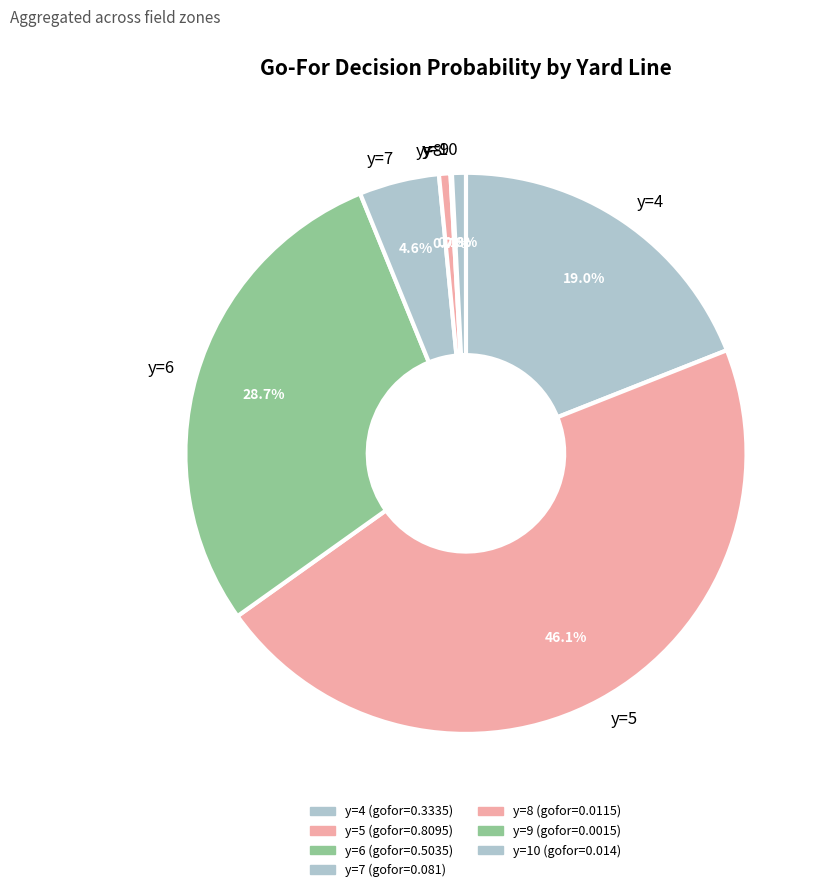

To the nearest percent, what percentage of the pie is y=7?

5%